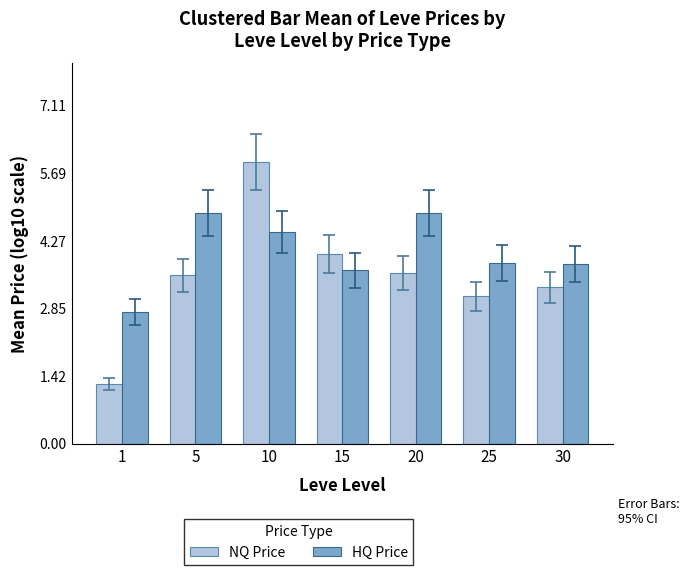

Which label corresponds to the largest value in the chart?

10